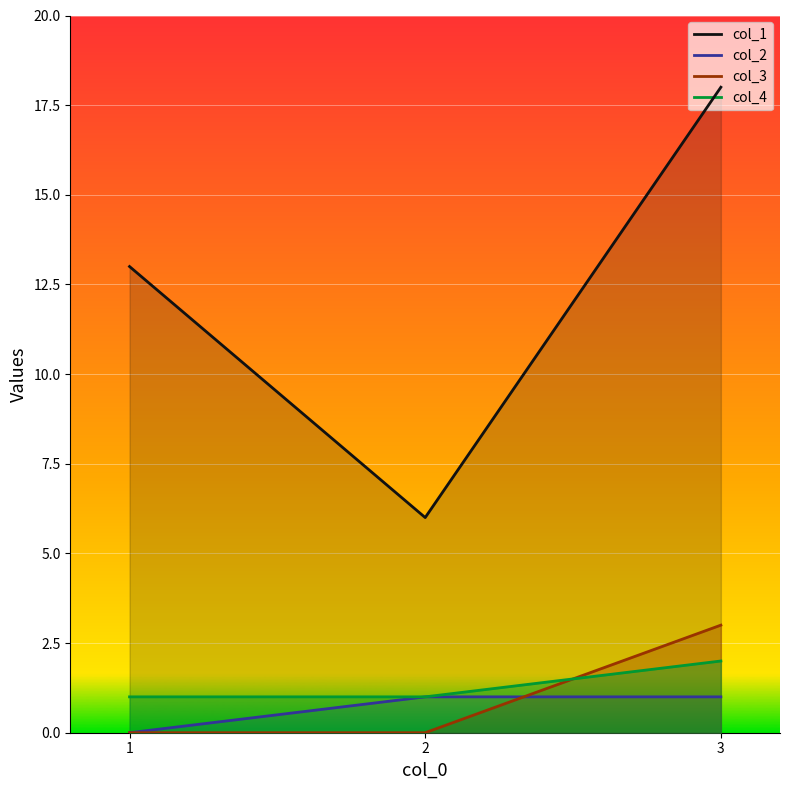

What is the value of the col_4 point at the 2nd from the left?

1